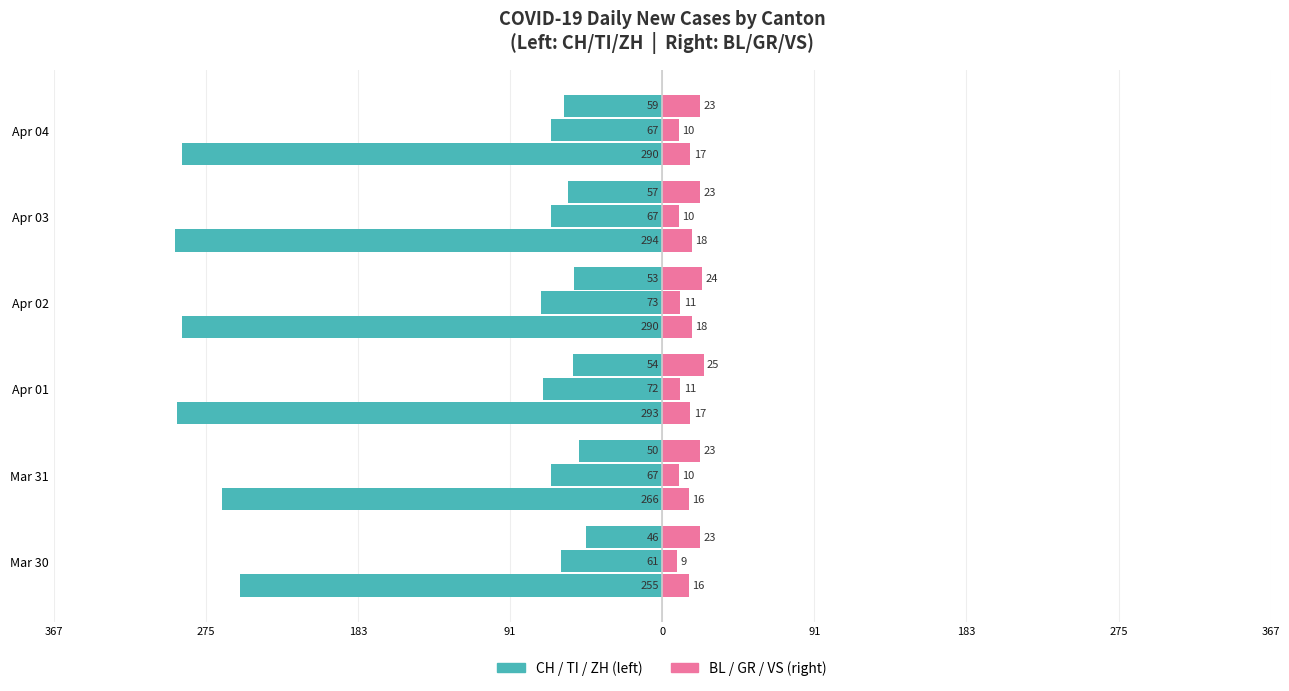

Reading left to right, what are all the values shown in this chart?

Canton CH: -255	-266	-293	-290	-294	-290
Canton TI: -61	-67	-72	-73	-67	-67
Canton ZH: -46	-50	-54	-53	-57	-59
Canton BL: 16	16	17	18	18	17
Canton GR: 9	10	11	11	10	10
Canton VS: 23	23	25	24	23	23